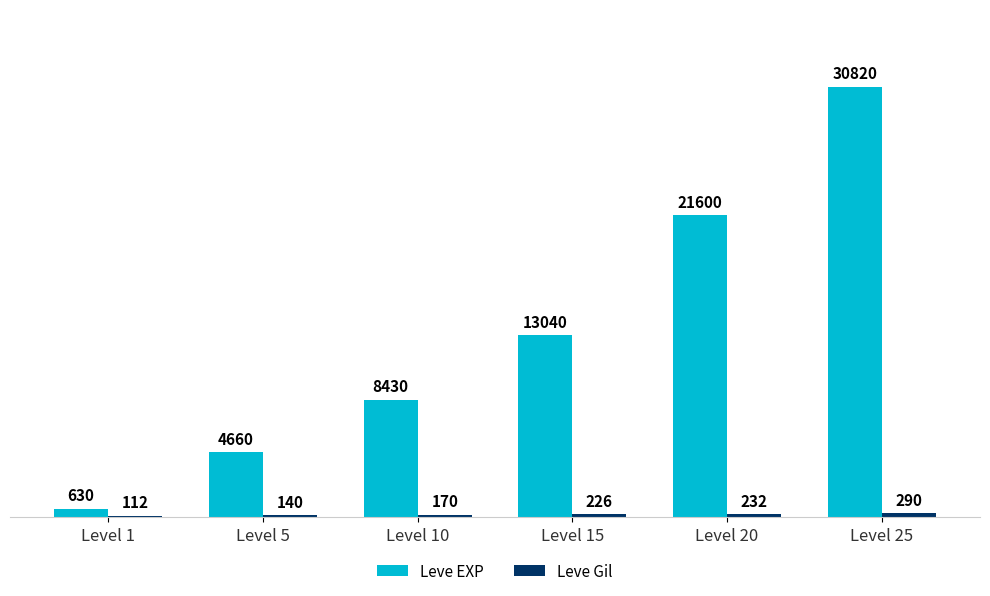

The value of Leve EXP at Level 5 is 4660. True or false?

True